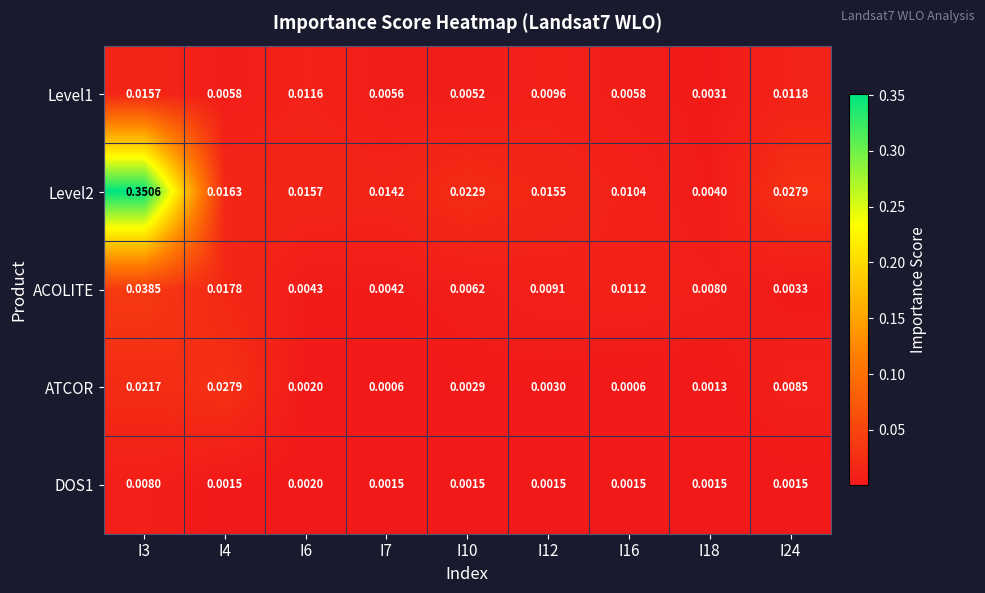

Between I16 and I18, which series saw the biggest shift?

Level2